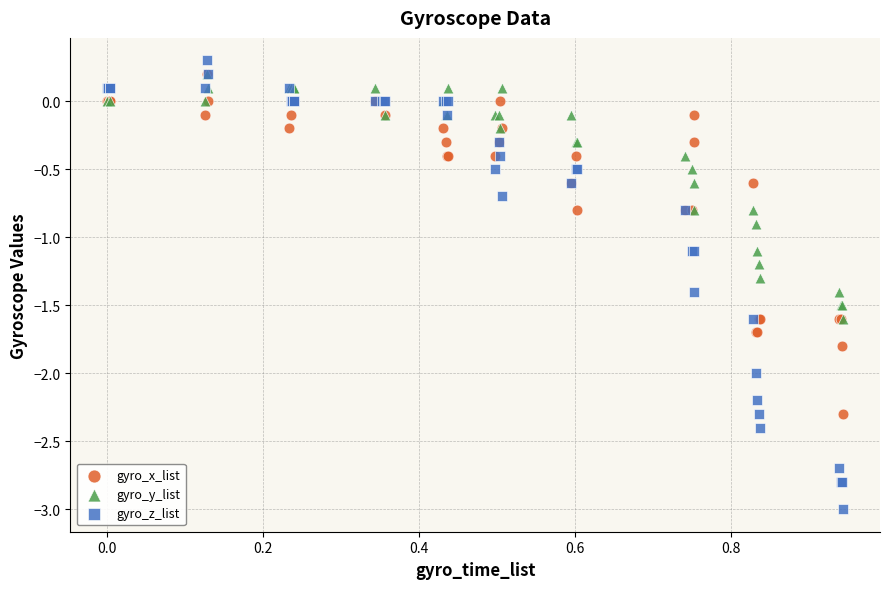

Which series contains the lowest Y value?

gyro_z_list